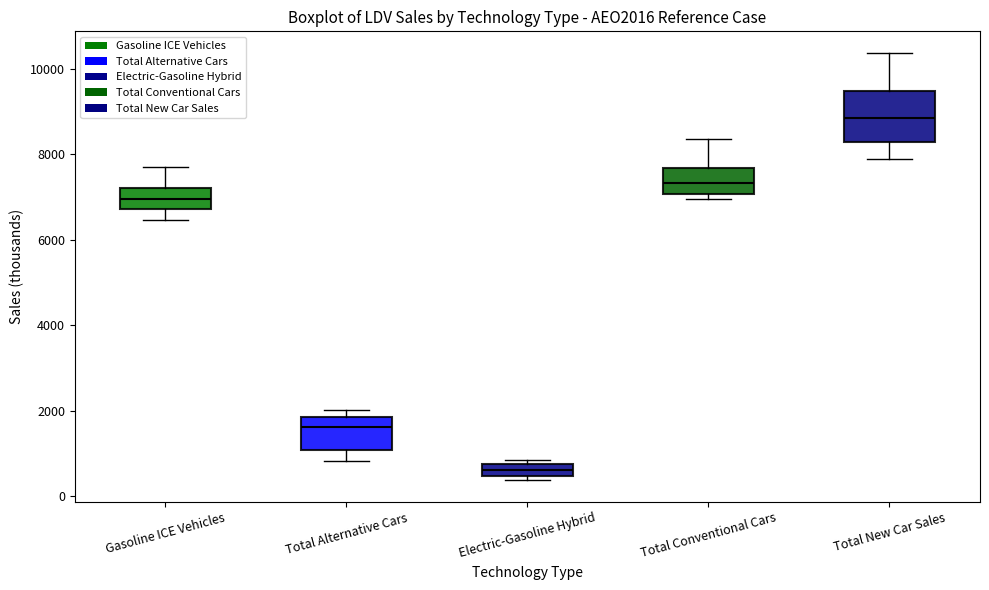

Which box's median line is the lowest?

Electric-Gasoline Hybrid